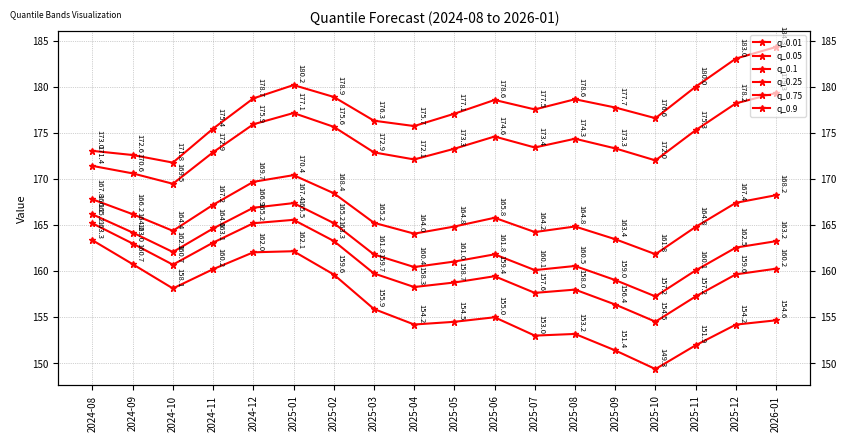

Is it true that q_0.05 equals 108.3 at 2024-09?

False